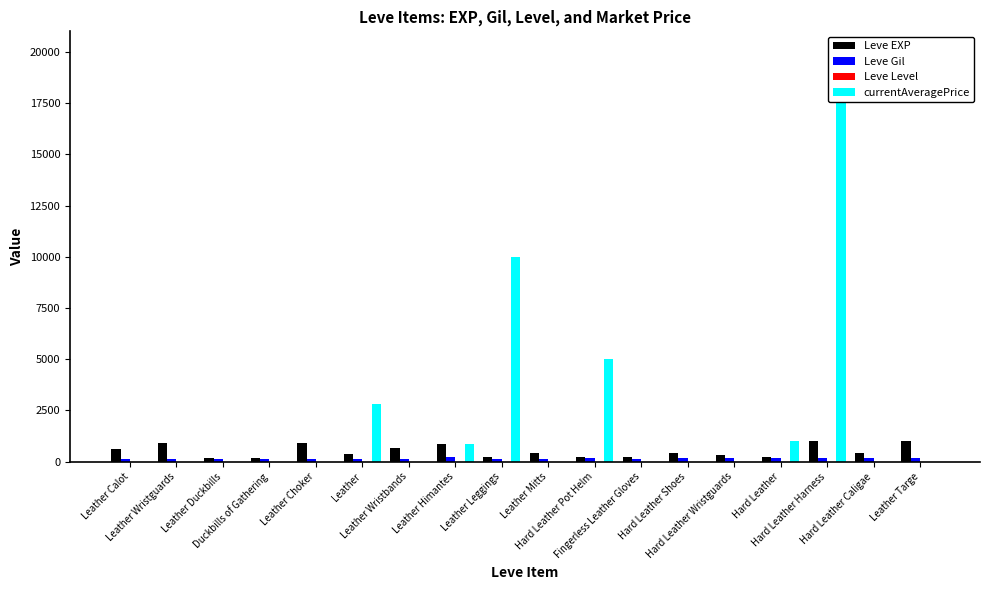

What is the difference between the Leve Level values at Hard Leather Harness and Leather Himantes?

5